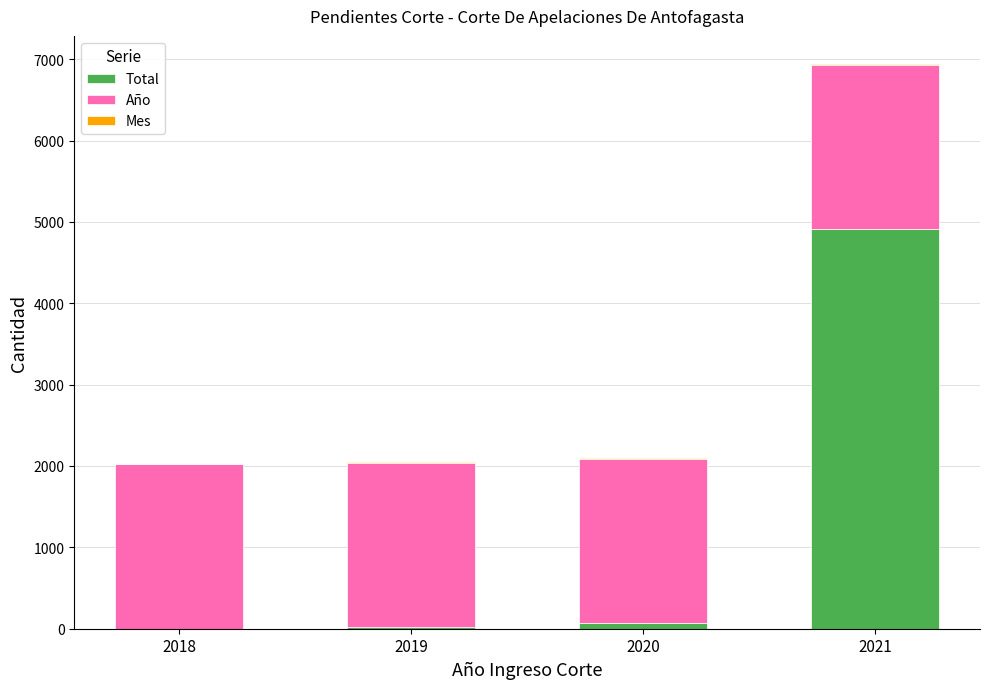

The Total series shows 17 at 2019. True or false?

True